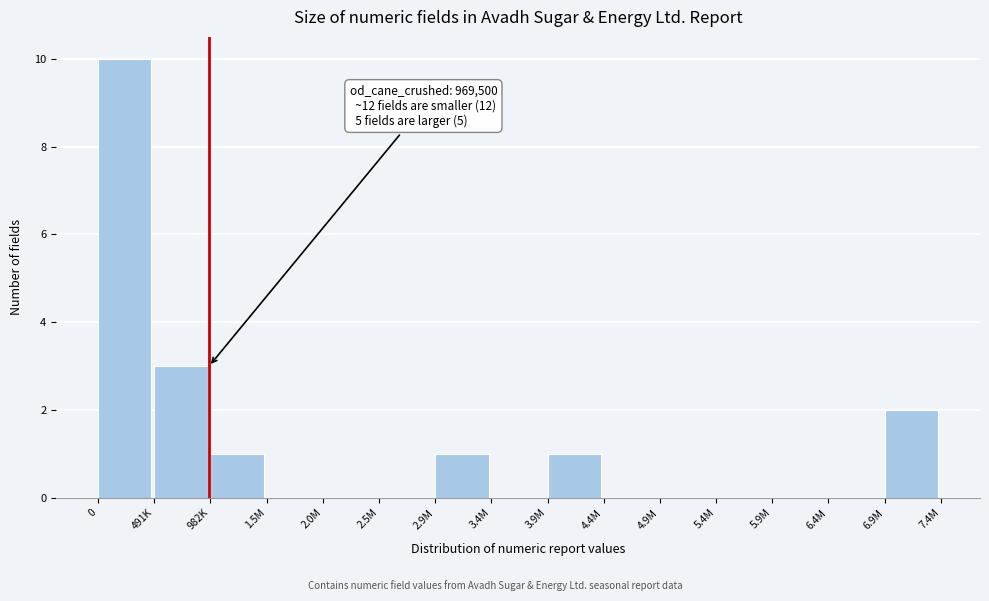

Reading left to right, transcribe all the data shown in this chart.

0=10	491K=3	982K=1	1.5M=0	2.0M=0	2.5M=0	2.9M=1	3.4M=0	3.9M=1	4.4M=0	4.9M=0	5.4M=0	5.9M=0	6.4M=0	6.9M=2